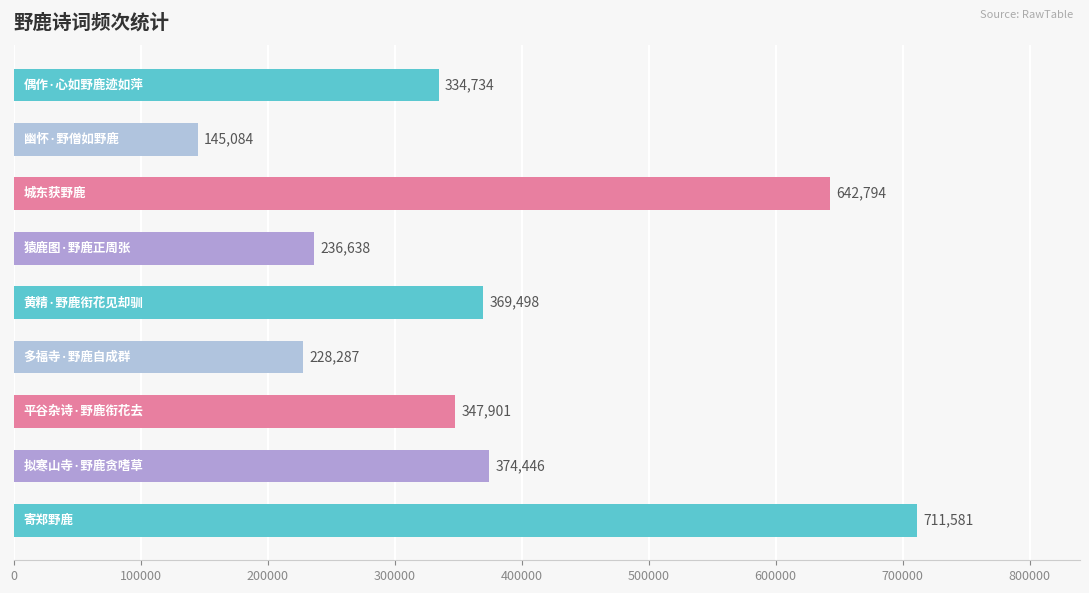

What is the minimum value shown in the chart?

145084